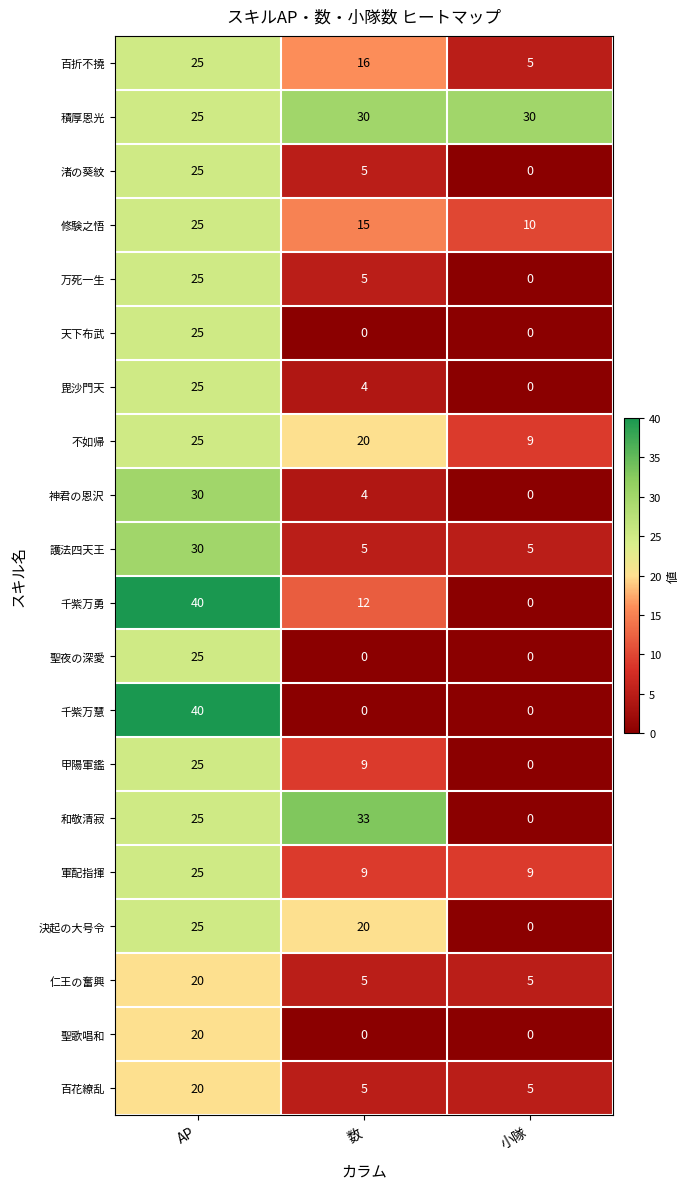

True or false: 神君の恩沢 has a value of 2 at 数.

False